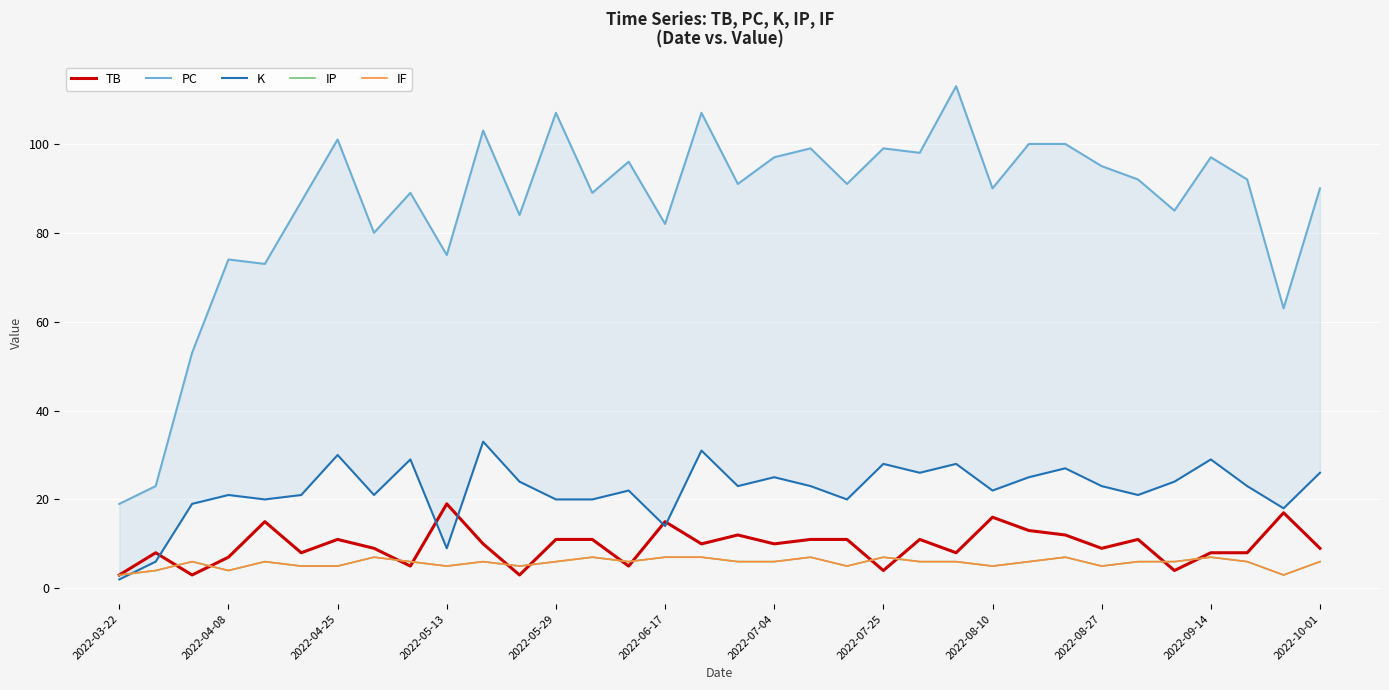

True or false: PC and K cross at least once.

False